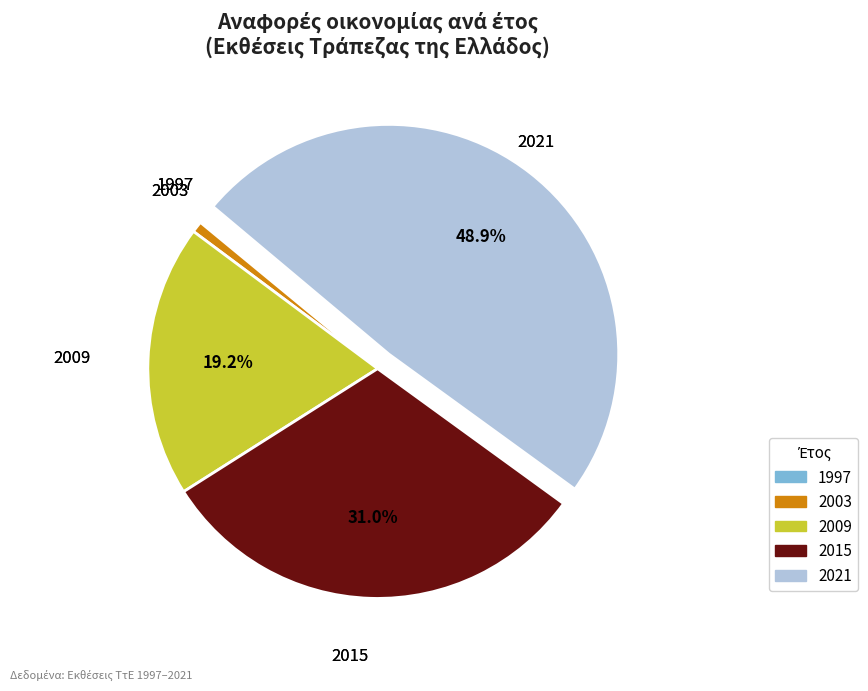

True or false: 2003 accounts for 1% of the total.

True